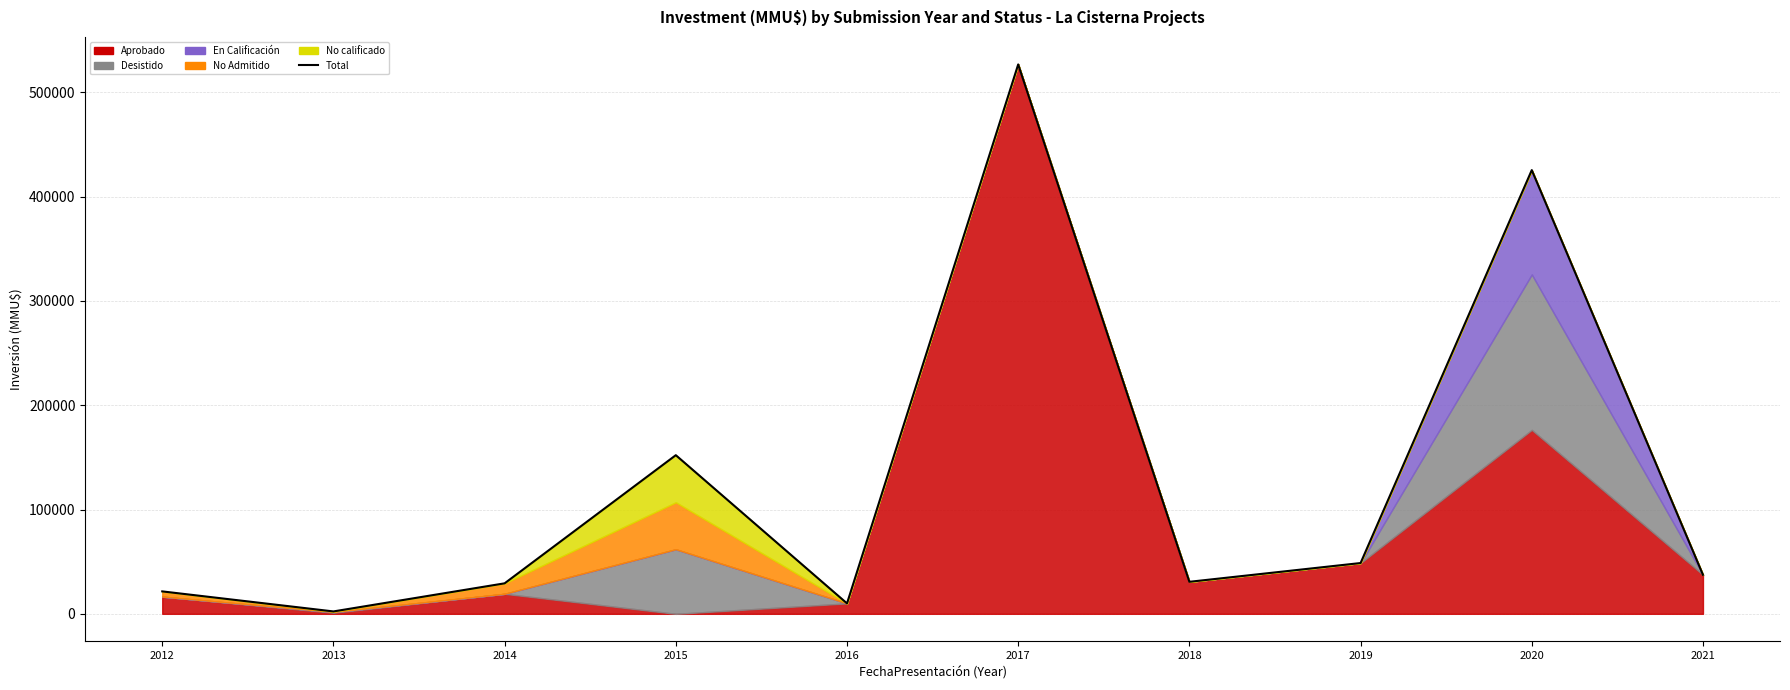

At which label is the value closest to 264461?

2015